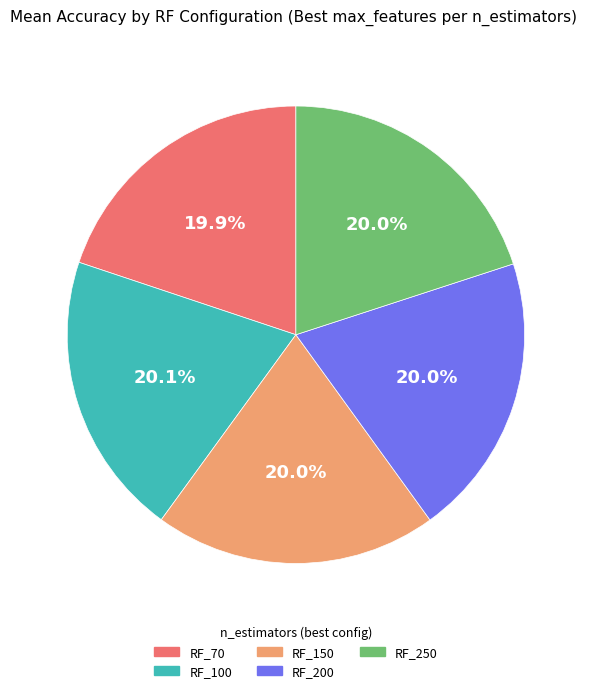

Combined, what portion of the pie is RF_150 and RF_70?

39.9%